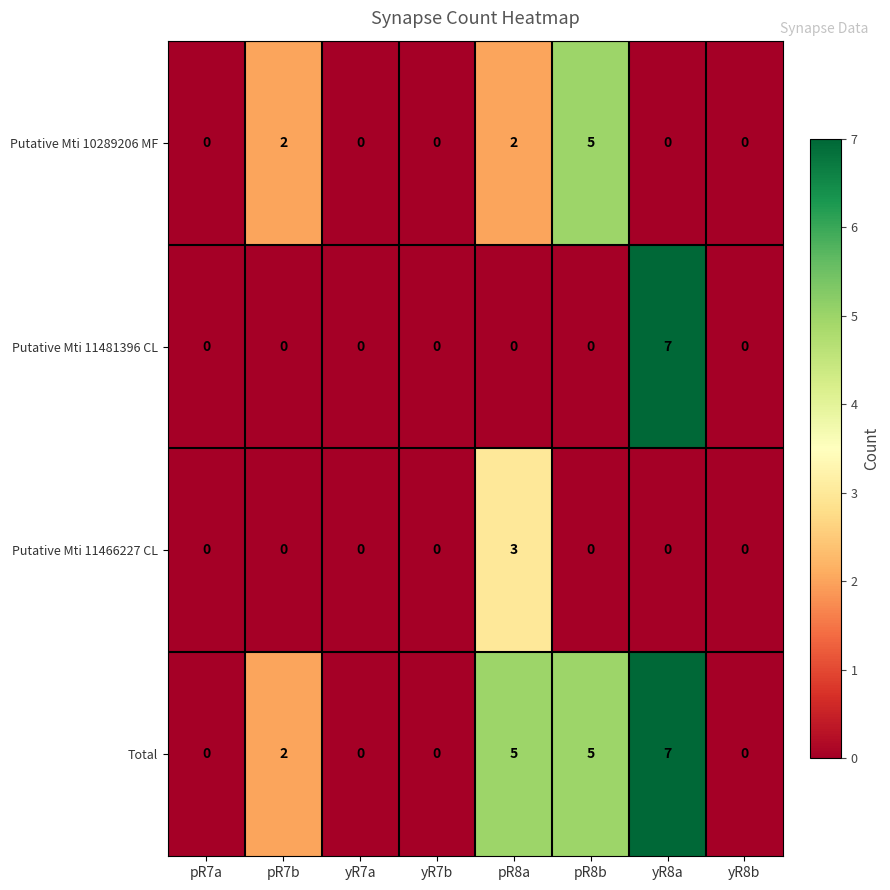

What is the difference between the maximum and second lowest values in the Putative Mti 11466227 CL series?

3